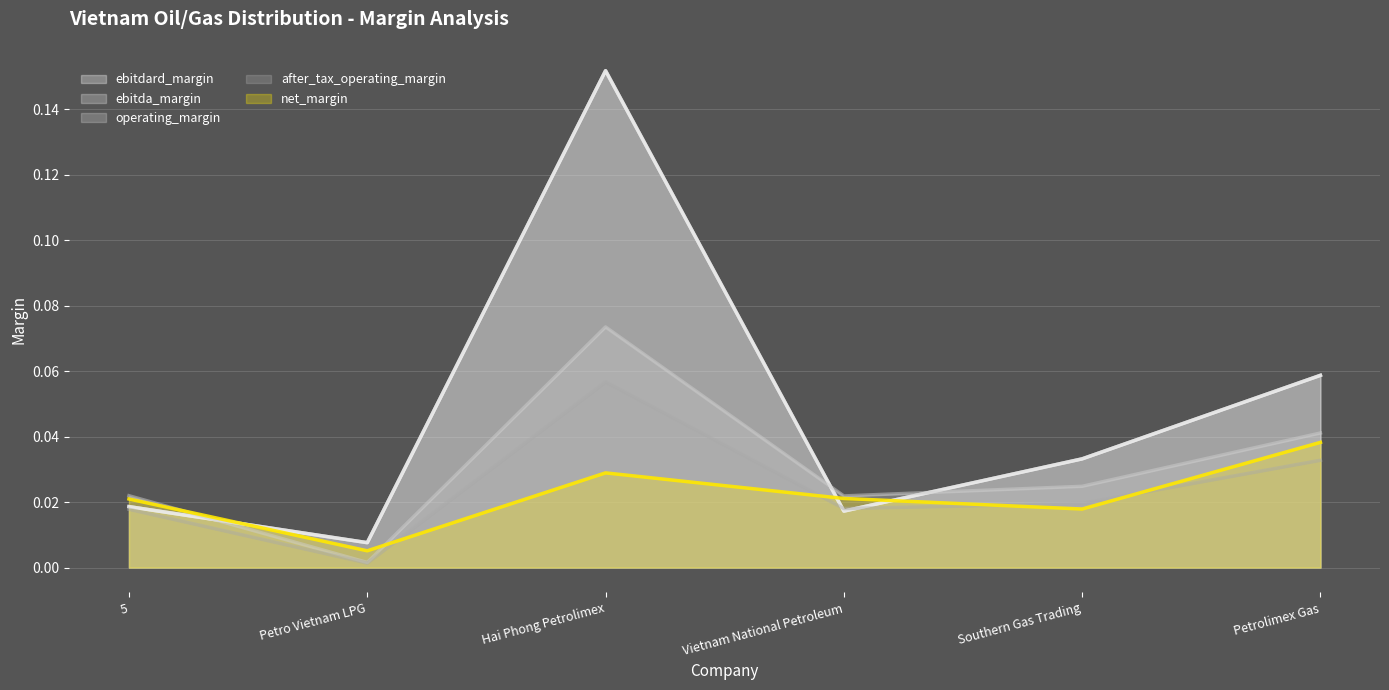

Between Petrolimex Gas and Southern Gas Trading, which is larger?

Petrolimex Gas